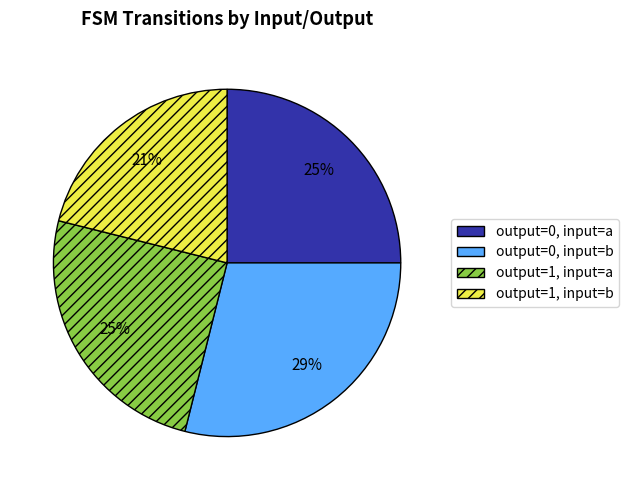

The output=0, input=a slice represents 25% of the pie. True or false?

True